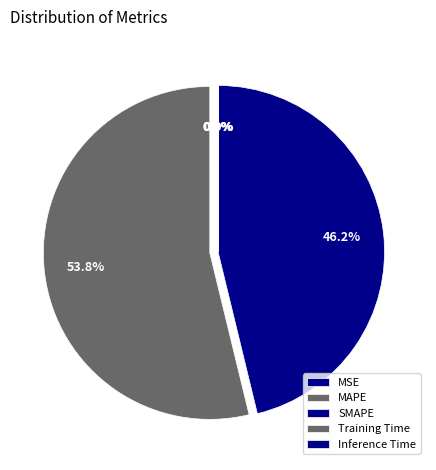

To the nearest percent, what is the difference between the SMAPE and Training Time slice percentages?

46%